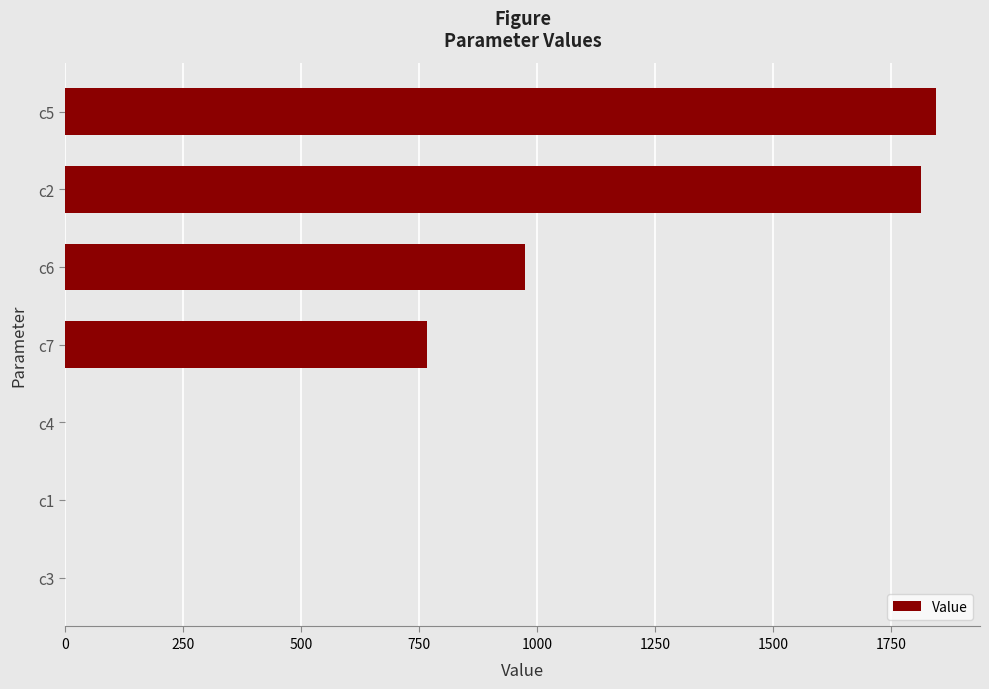

How many data points are above 768?

4